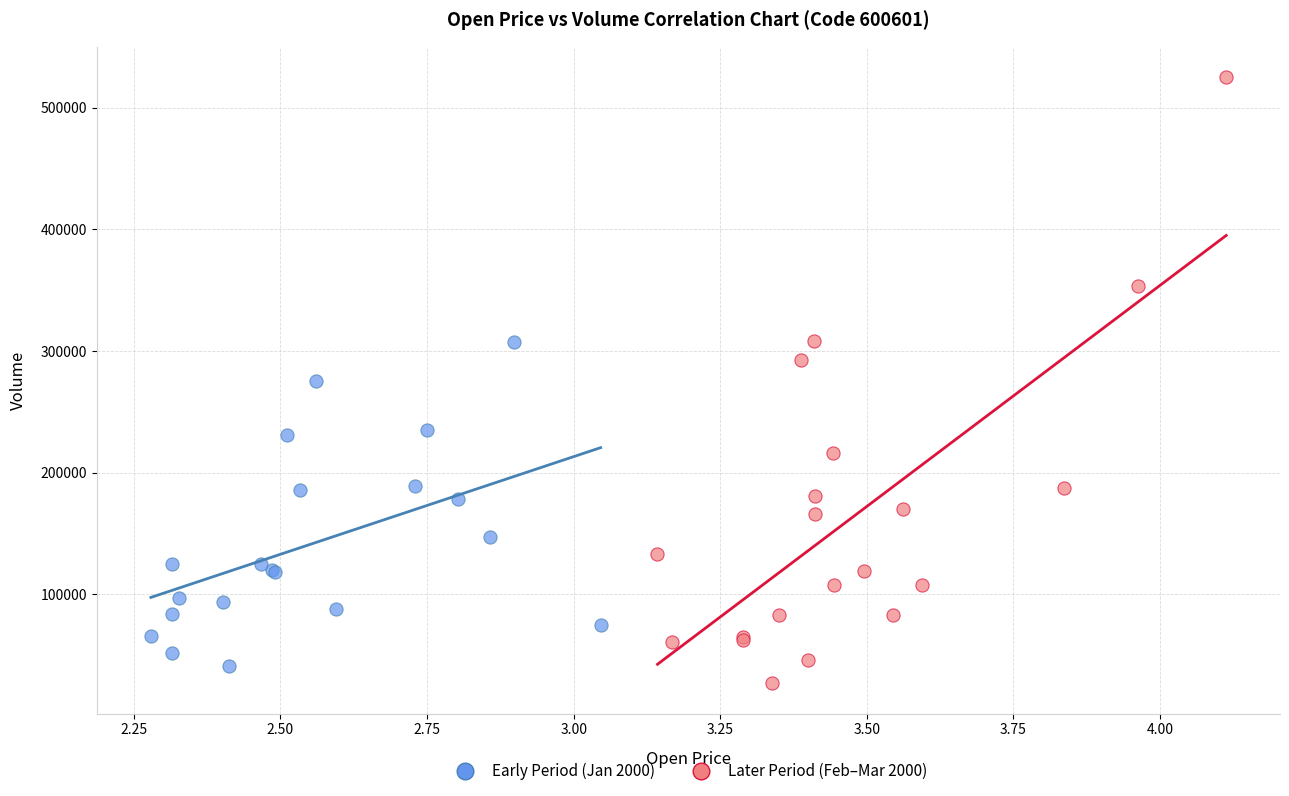

Which series has the largest Y range (max minus min)?

Later Period (Feb–Mar 2000)